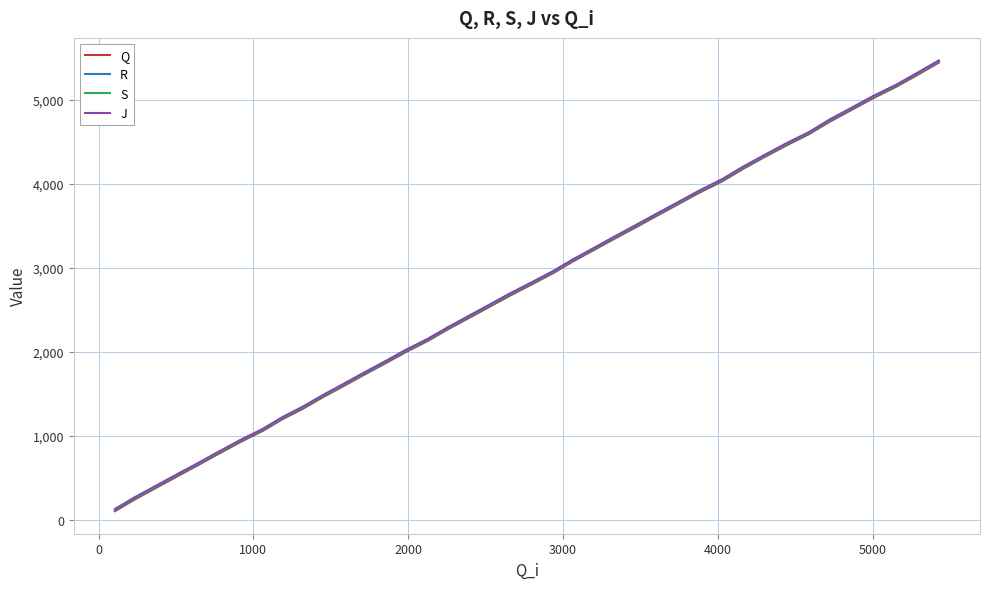

What is the greatest value displayed?

5465